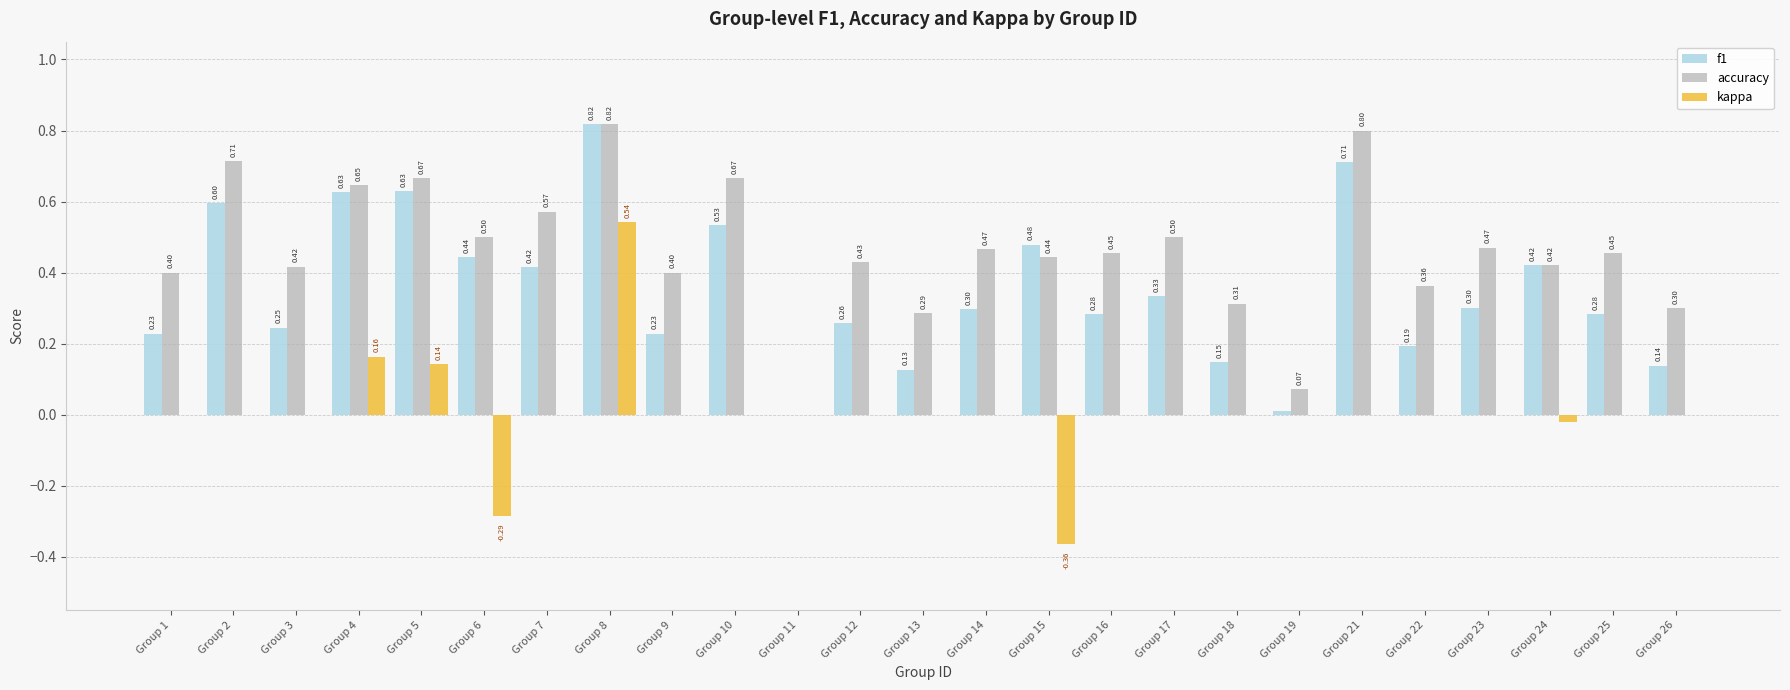

Is it true that f1 equals 0.5 at Group 17?

False